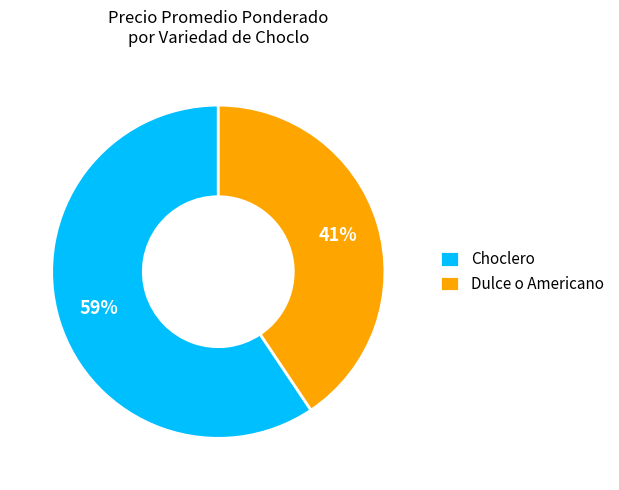

What is the majority slice?

Choclero